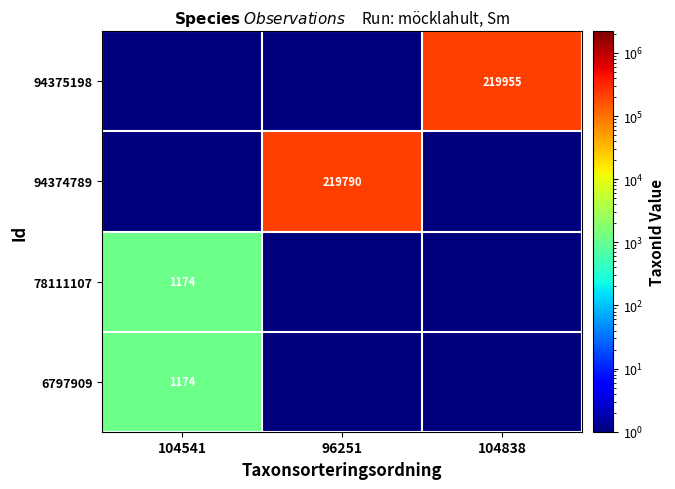

The 94375198 series shows 146090.0 at 104838. True or false?

False